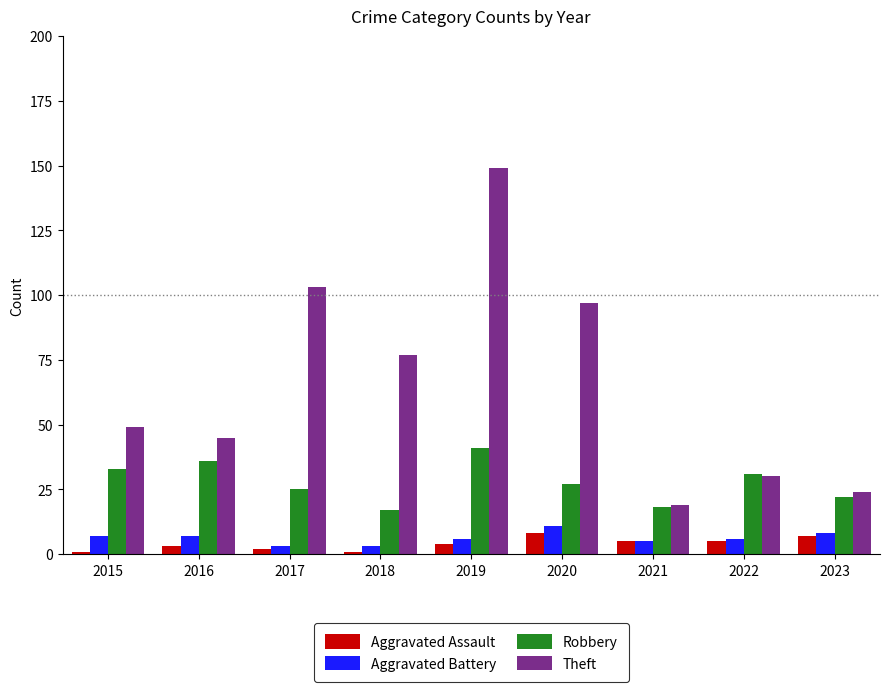

Does the chart contain stacked bars?

No